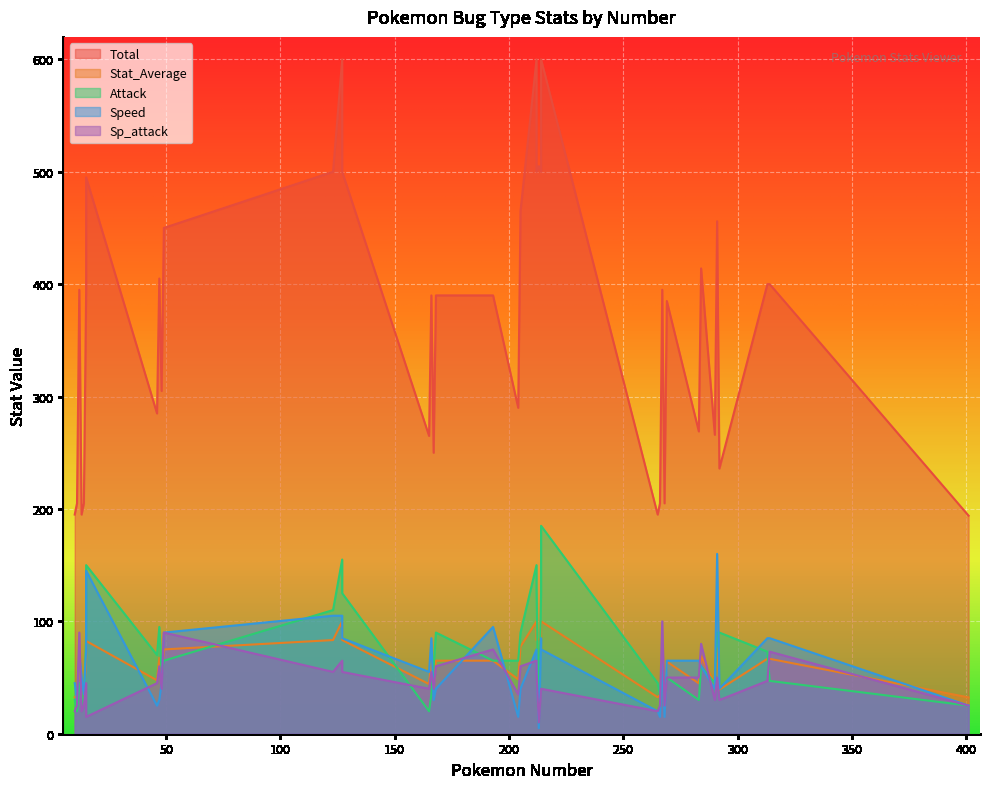

Which series has the largest total across all categories?

Total